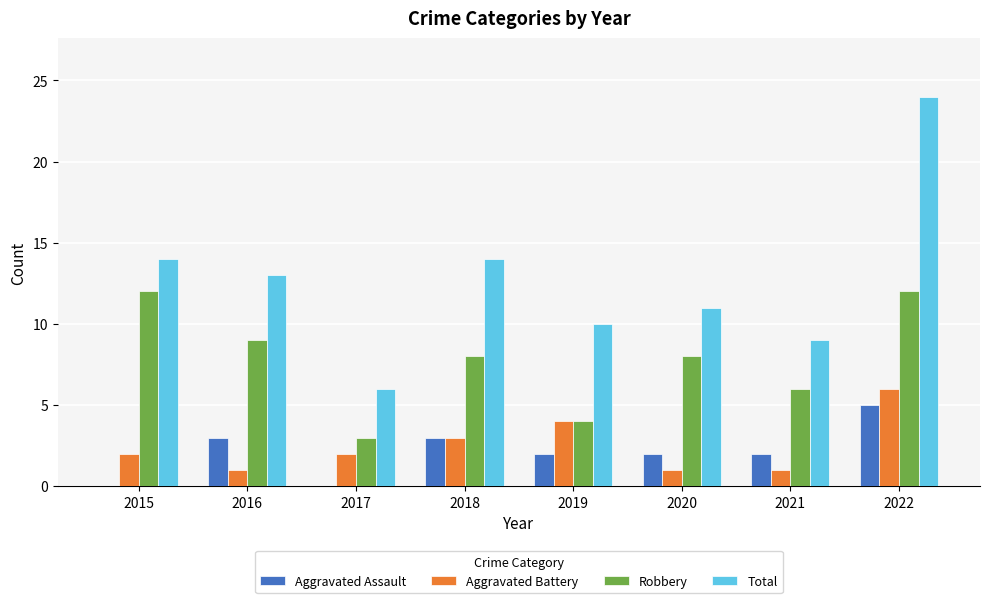

Is it true that Total equals 4 at 2015?

False